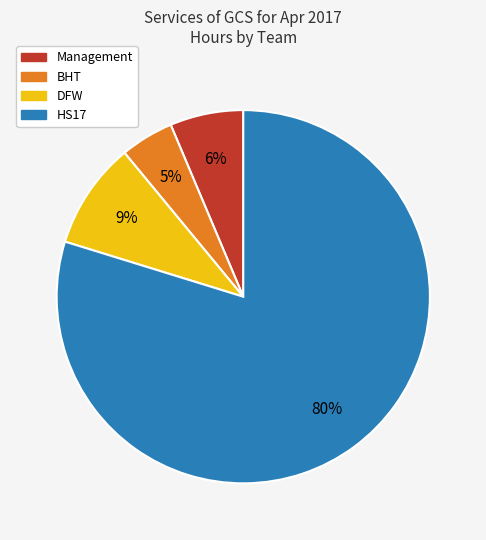

Which category has the smallest portion of the pie?

BHT